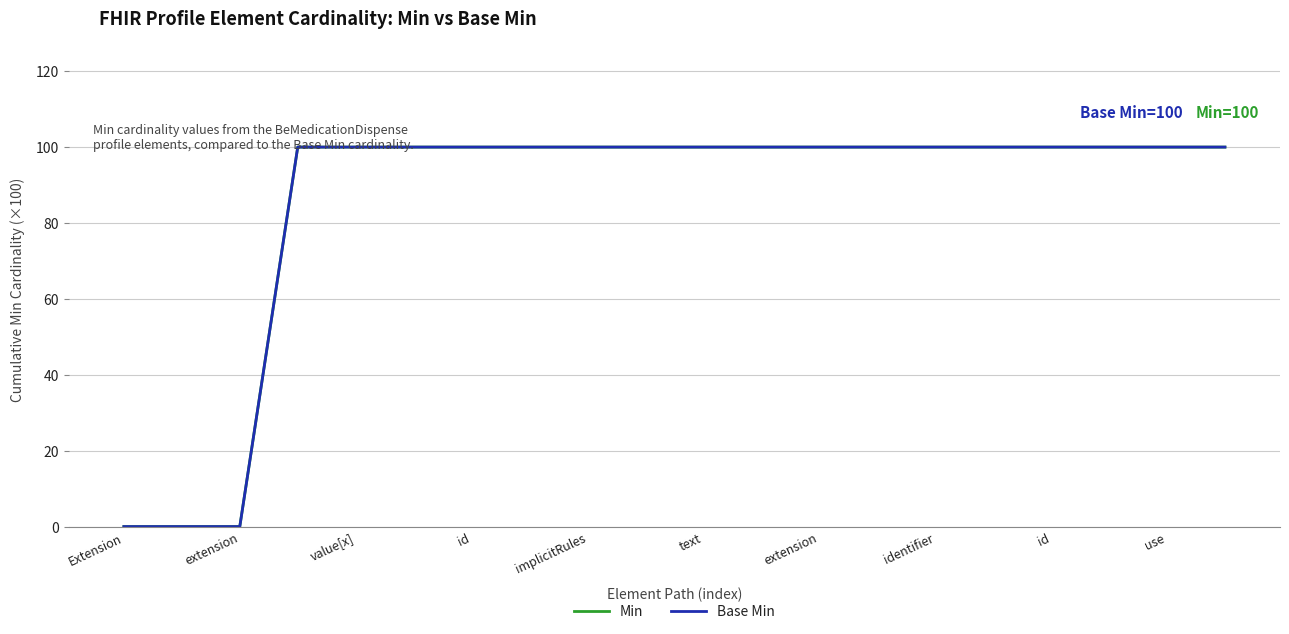

Does the chart have visible grid lines?

Yes